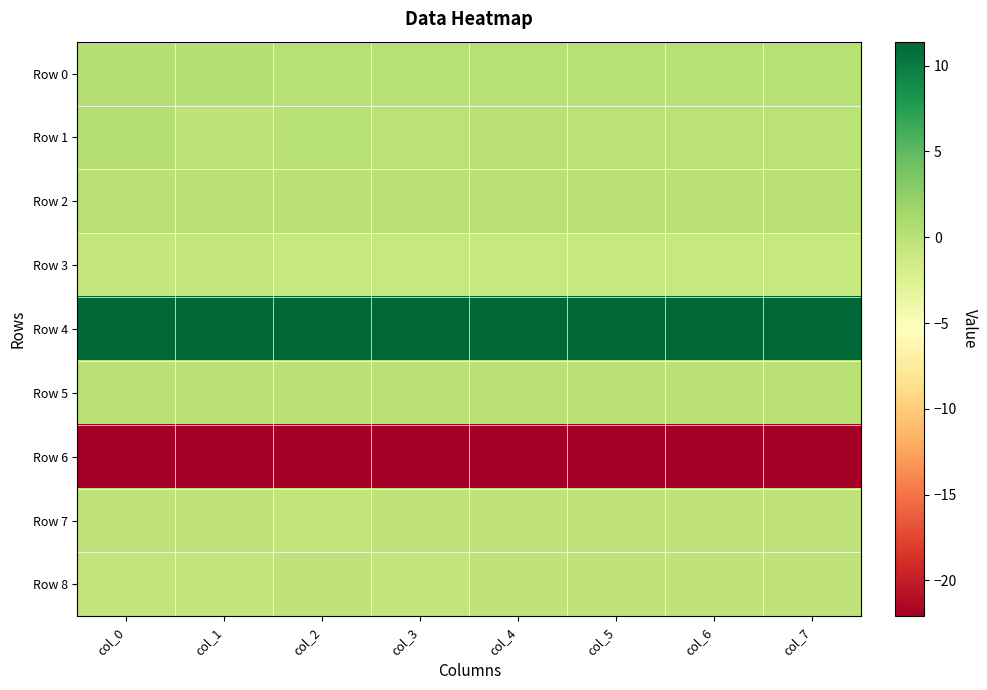

Rank the series at col_1 from highest to lowest value.

Row 4, Row 0, Row 5, Row 2, Row 1, Row 7, Row 8, Row 3, Row 6